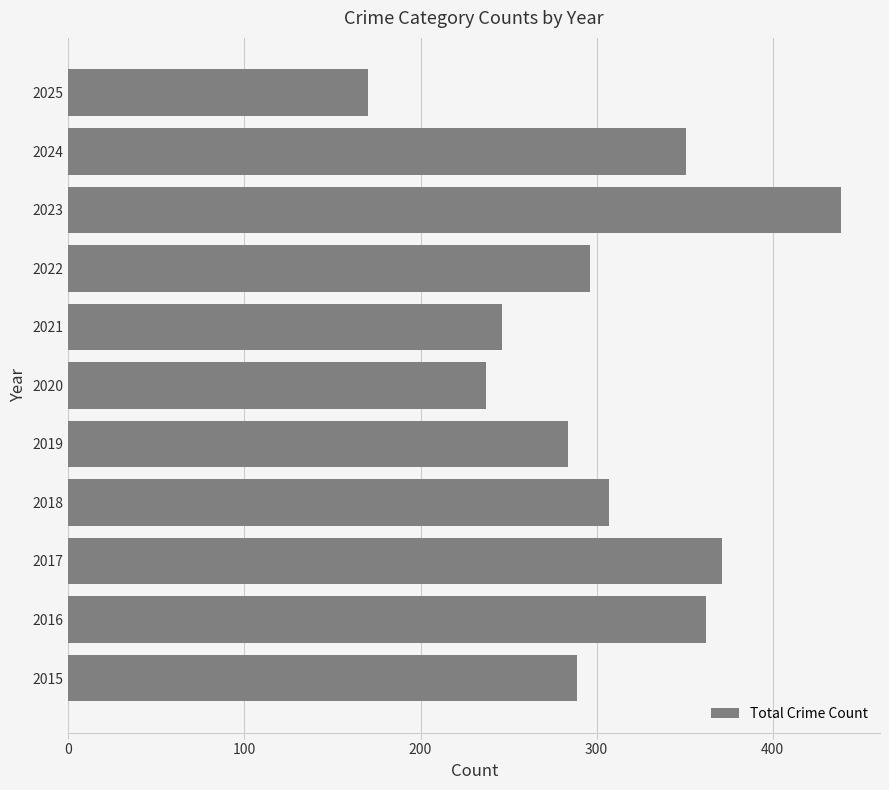

The chart shows a value of 525 at 2022. True or false?

False